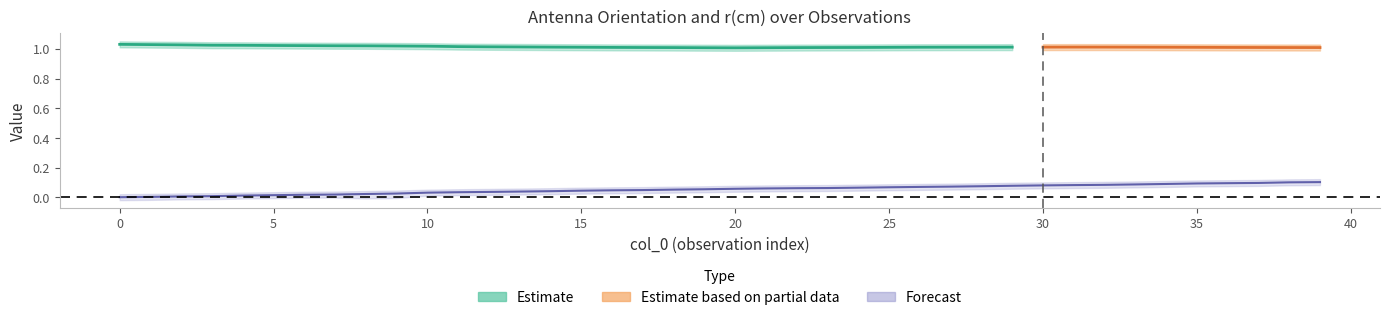

At which category is the sum across all series the highest?

39